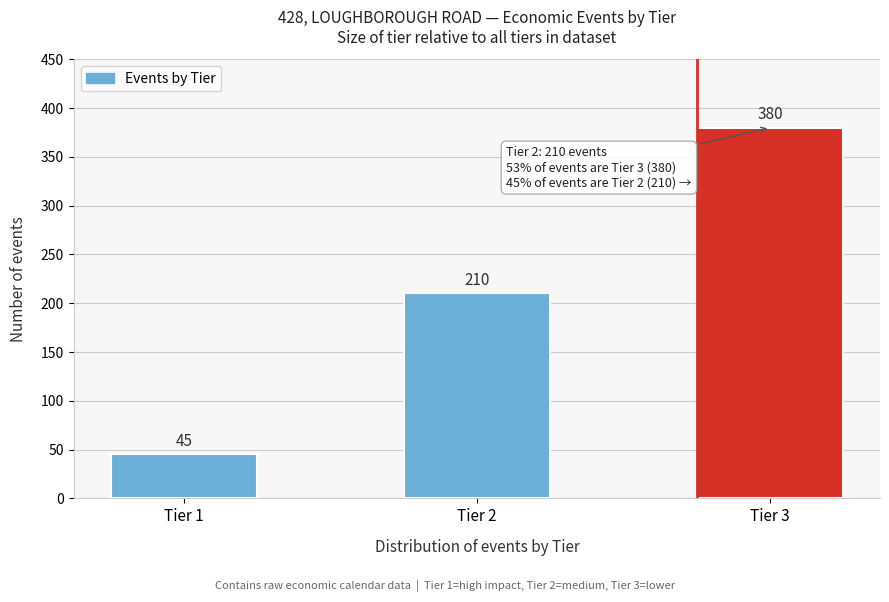

Reading left to right, list all the values displayed in this chart.

Tier 1=45	Tier 2=210	Tier 3=380